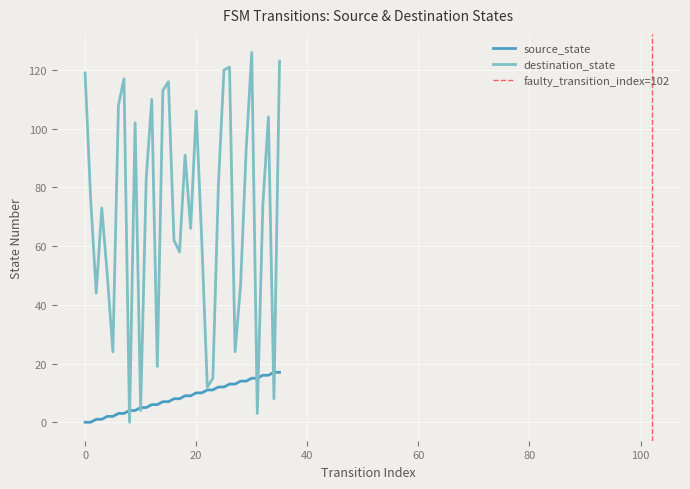

Is the value of destination_state at 11 greater than the value of source_state at 4?

Yes